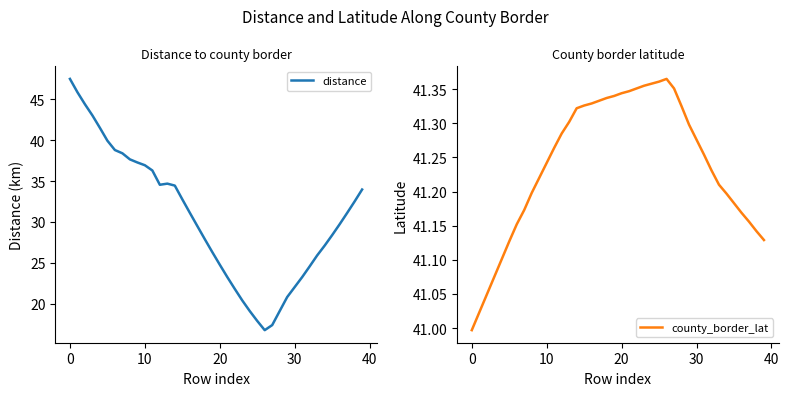

The county_border_lat series shows 41.2 at 35. True or false?

True